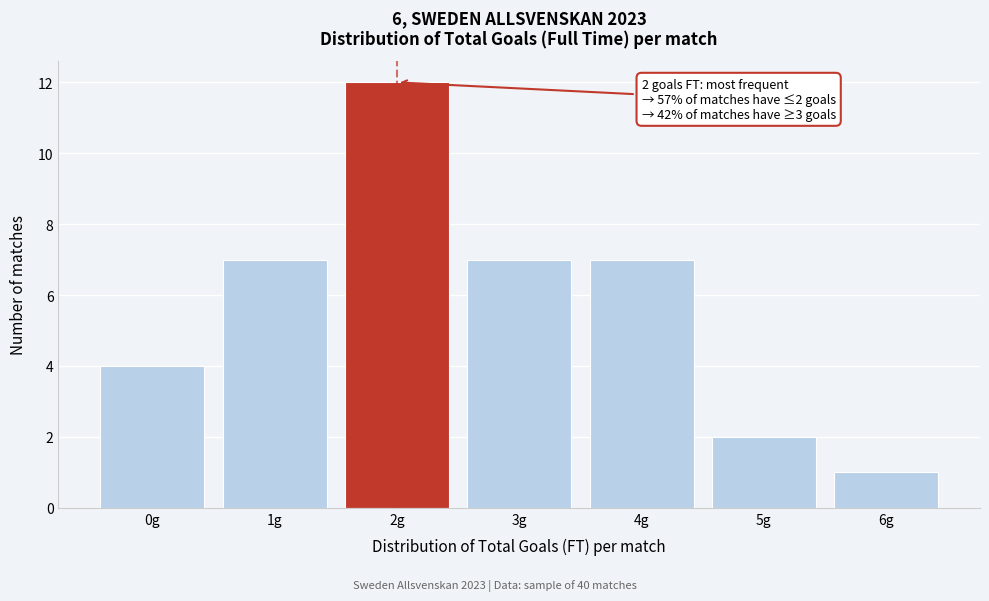

Over which range of the x-axis is the bar tallest?

1.5 to 2.5